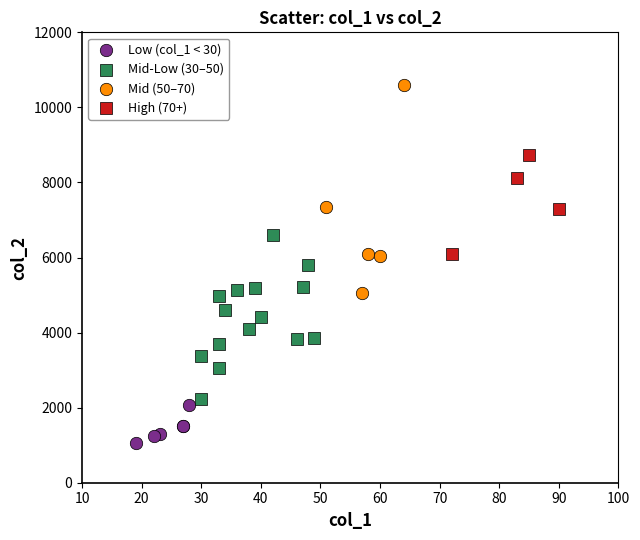

What are all the series names shown in the legend?

Low (col_1 < 30), Mid-Low (30–50), Mid (50–70), High (70+)